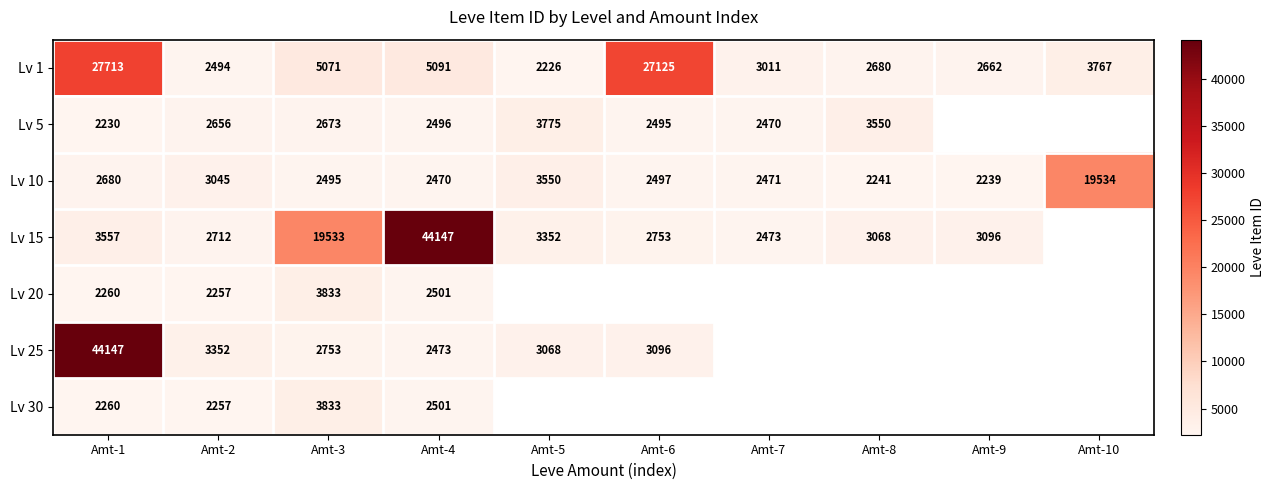

The Lv 1 series shows 2680 at Amt-8. True or false?

True